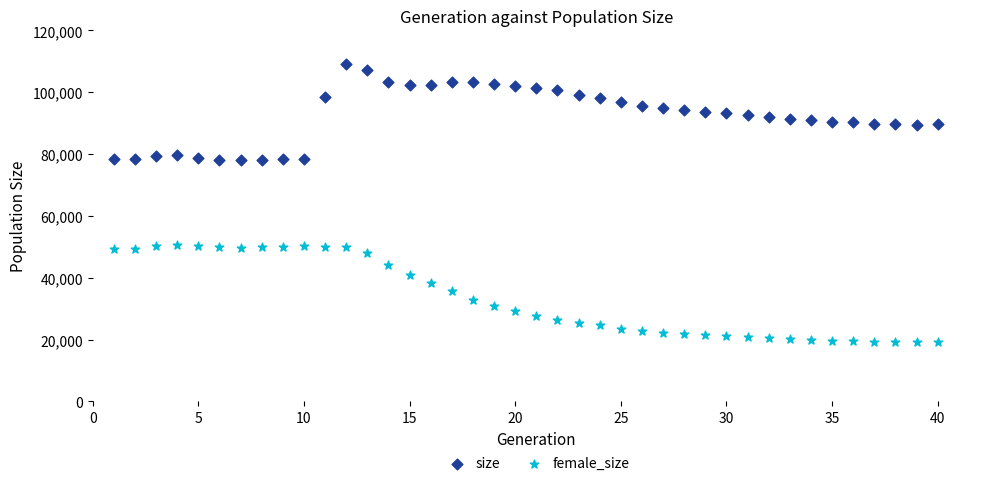

Which series contains the lowest Y value?

female_size